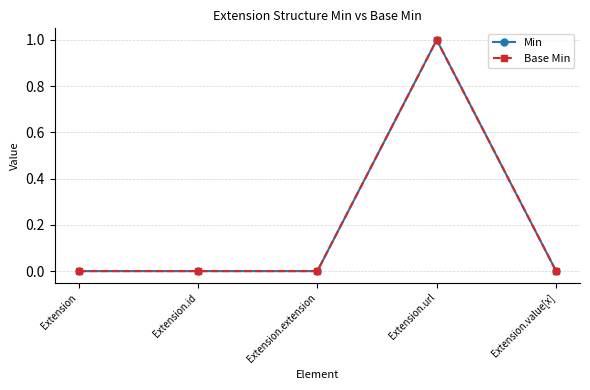

Rank the categories by Base Min value from highest to lowest.

Extension.url, Extension, Extension.id, Extension.extension, Extension.value[x]